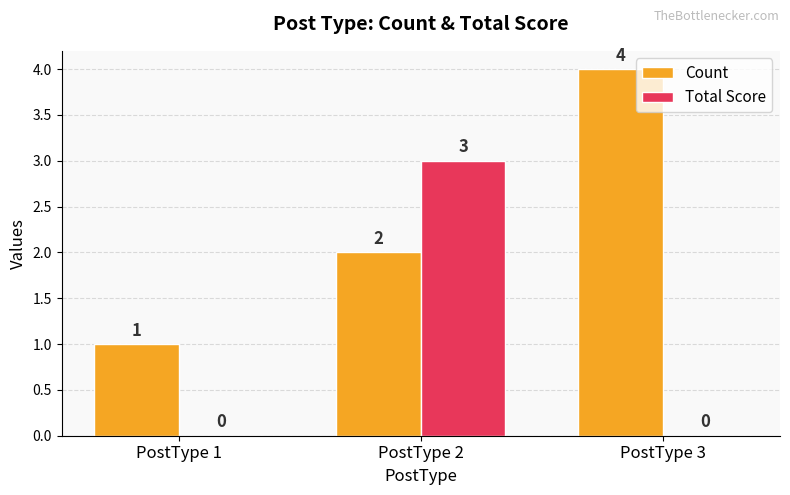

How many Count values are between 1 and 4?

3